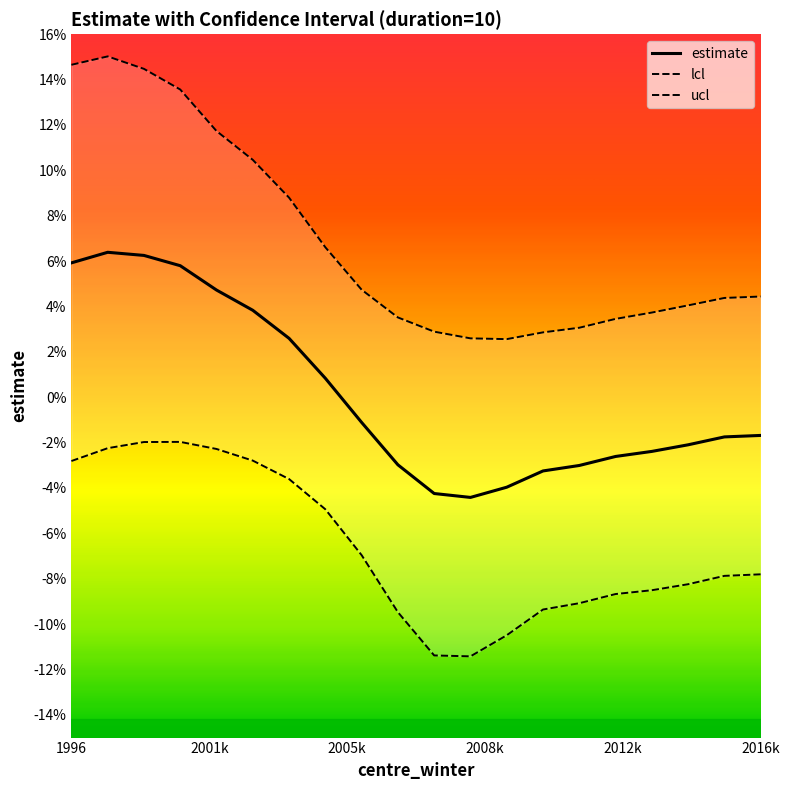

What is the value of the ucl point at the 1st from the left?

0.1